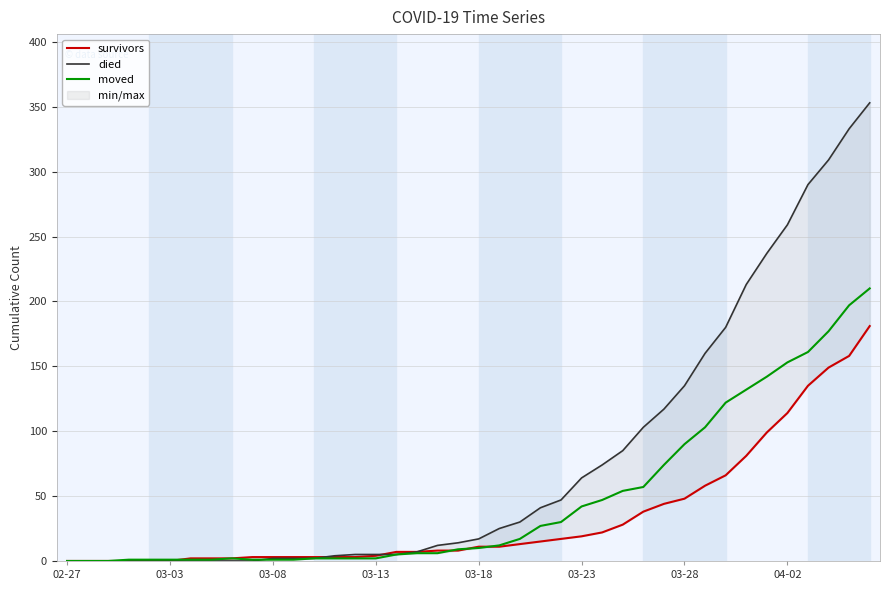

How many times do died and survivors cross each other?

2